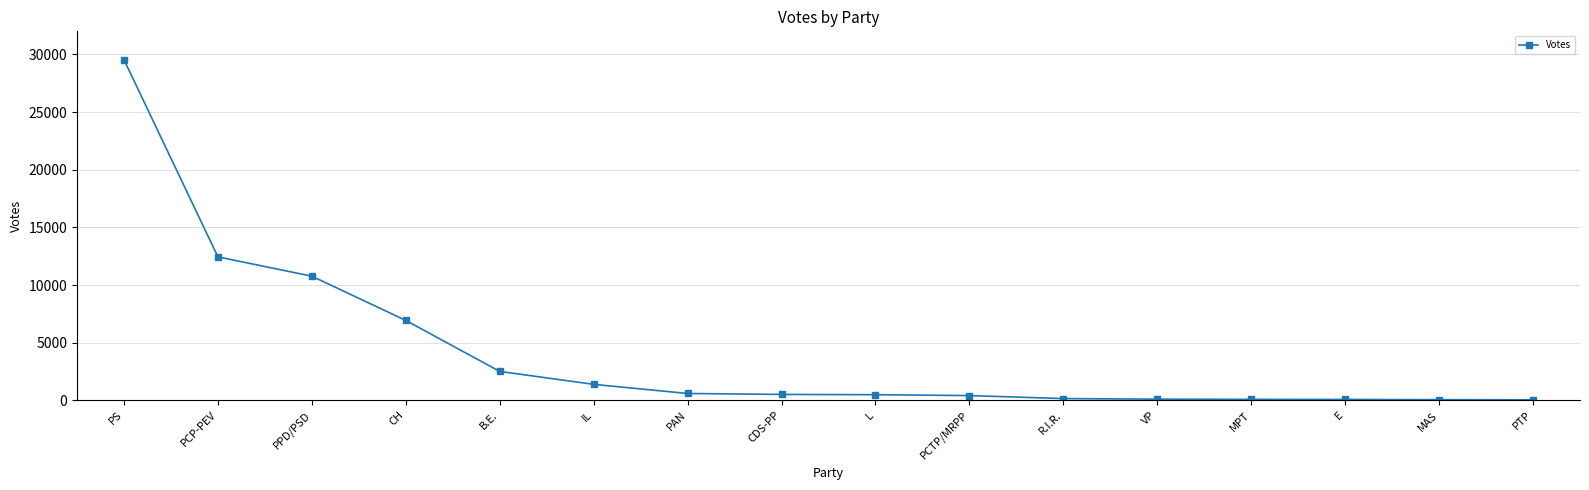

The value at PS is 38836. True or false?

False